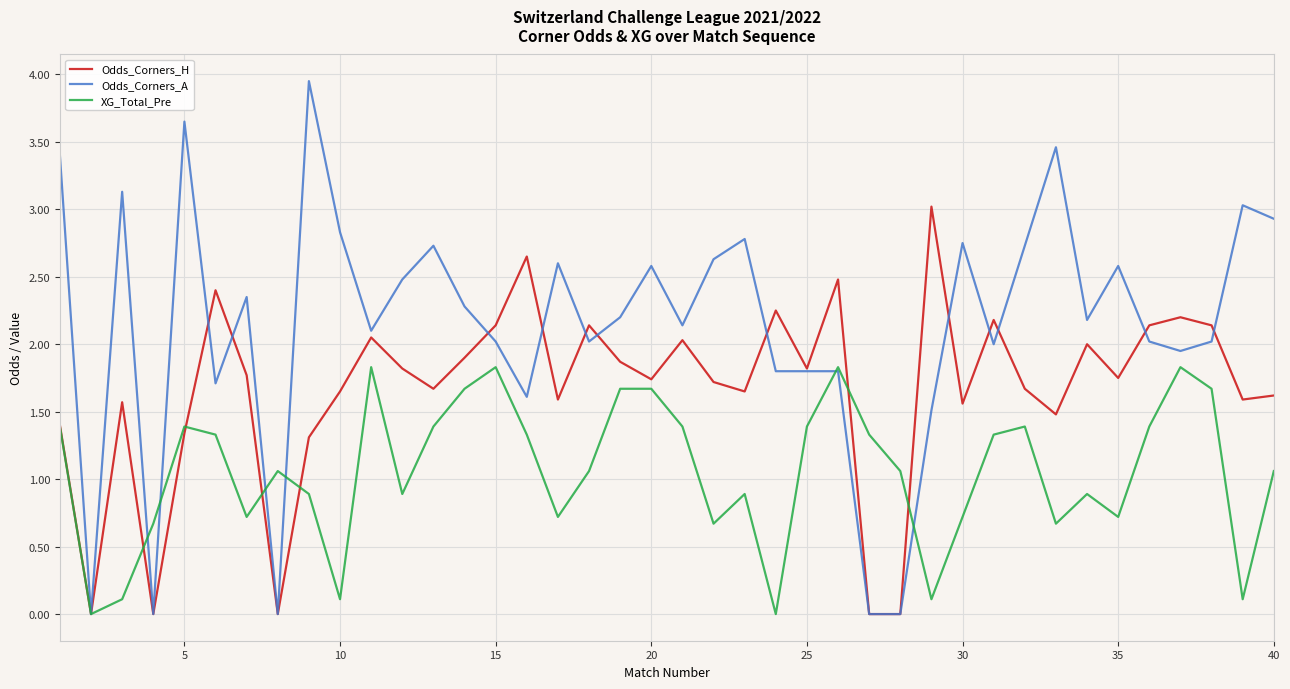

Which series has the largest range (max minus min)?

Odds_Corners_A